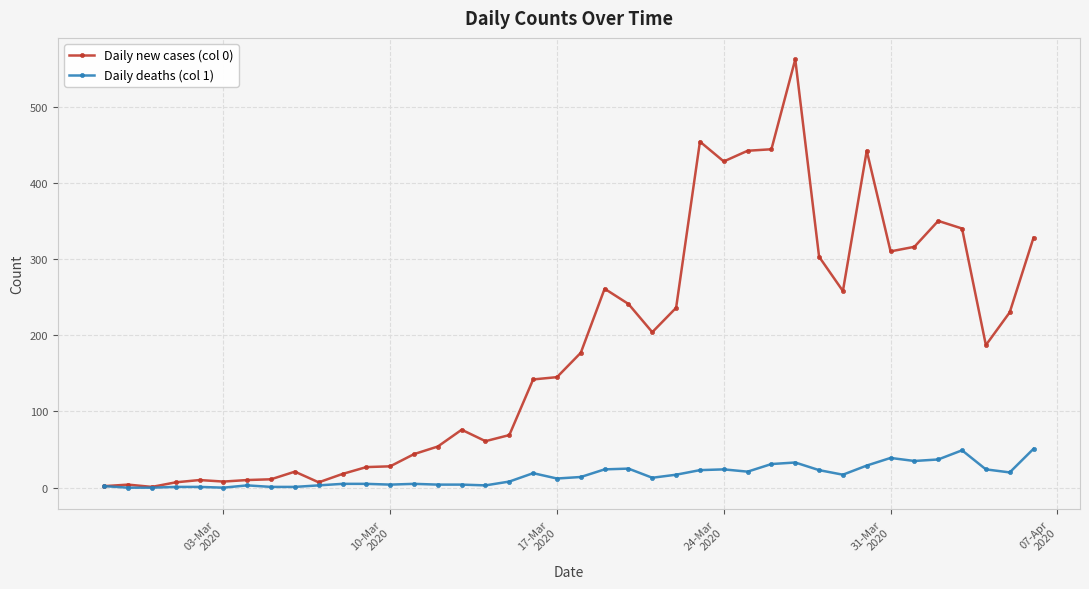

True or false: Daily new cases (col 0) has more than 0 points higher than both neighbors.

True